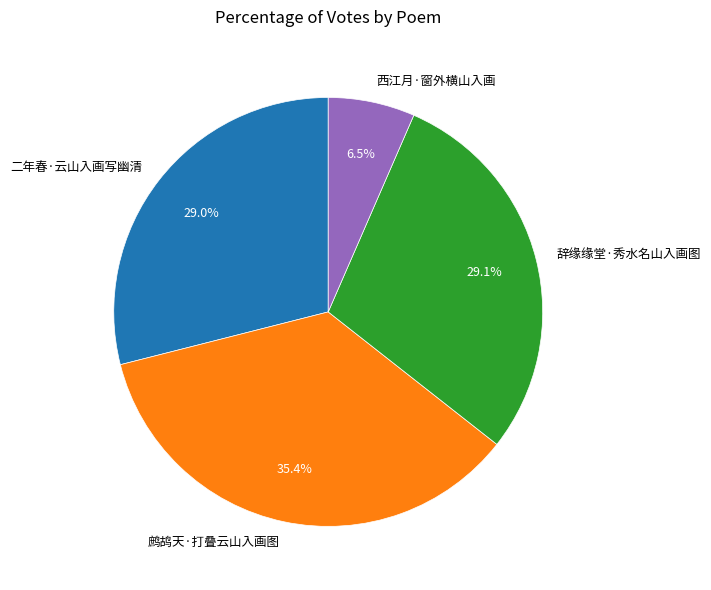

Combined, do 鹧鸪天·打叠云山入画图 and 辞缘缘堂·秀水名山入画图 account for over 50%?

Yes